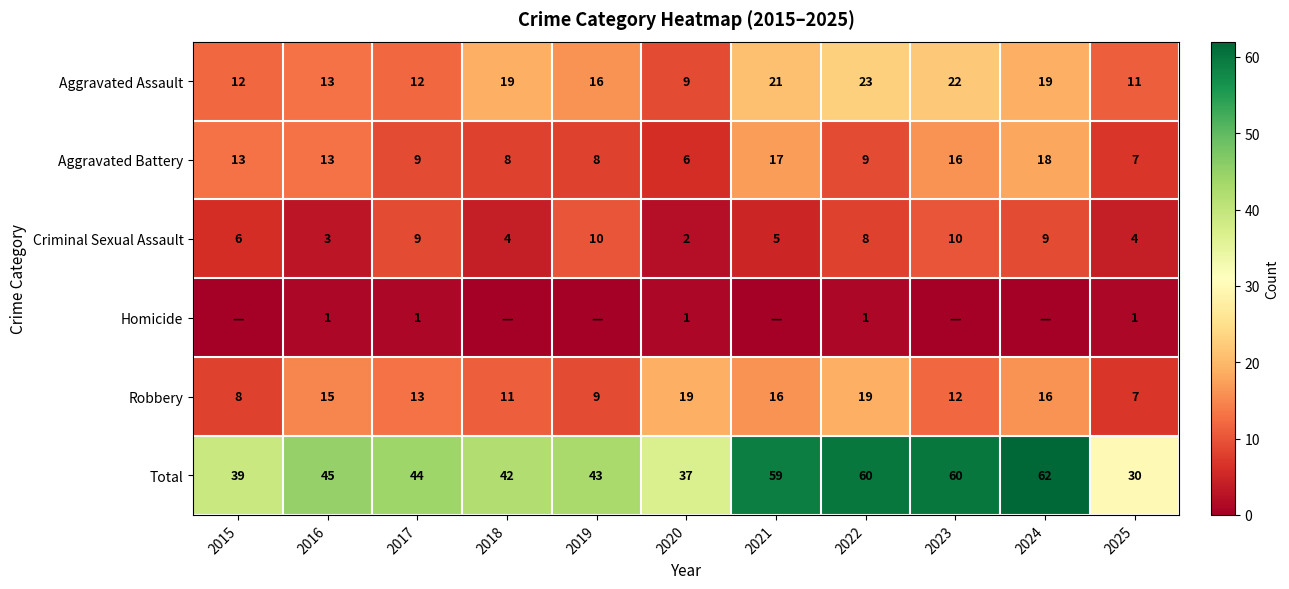

Count the Criminal Sexual Assault values in the range 4 to 9.

7